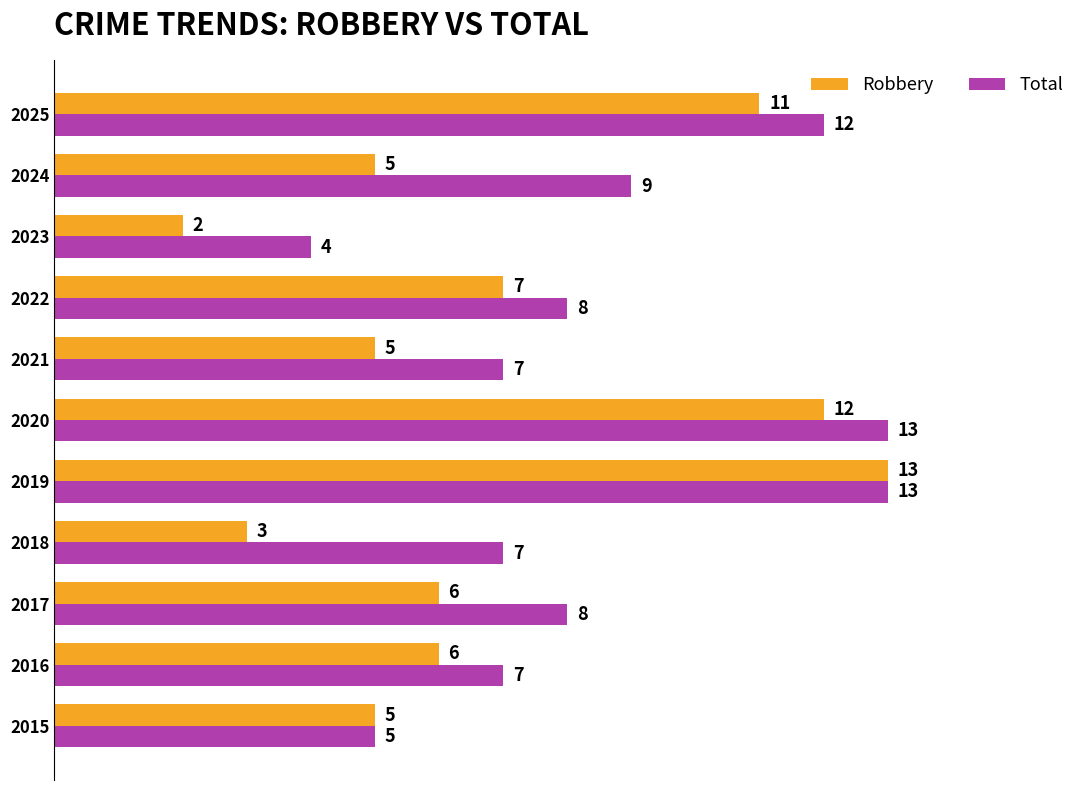

Where is Robbery nearest to the value 7?

2022